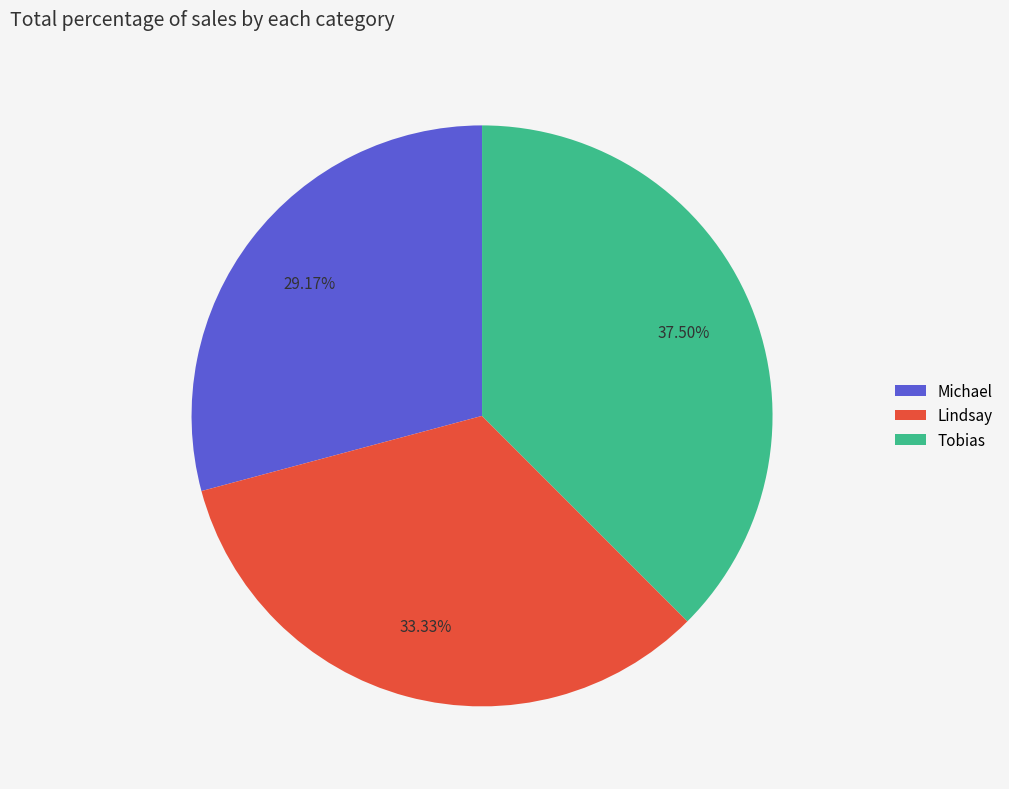

Approximately how many times larger is the value at Tobias compared to Lindsay?

1.1